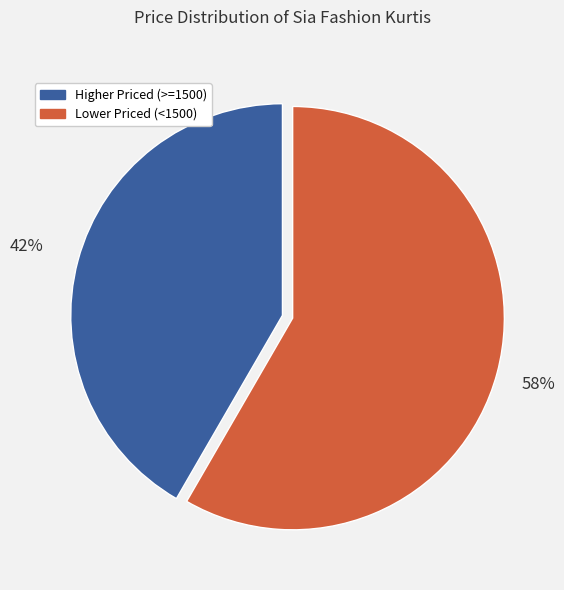

Approximately how many times larger is the value at Lower Priced (<1500) compared to Higher Priced (>=1500)?

1.4